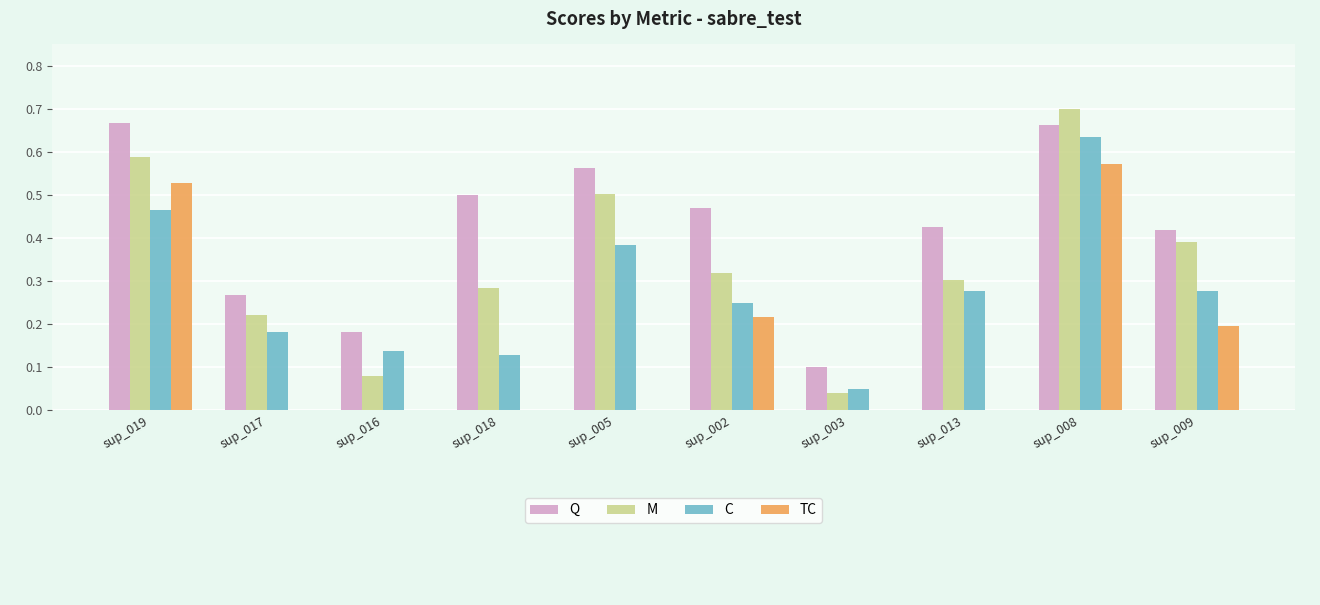

At which label does TC reach its peak?

sup_008